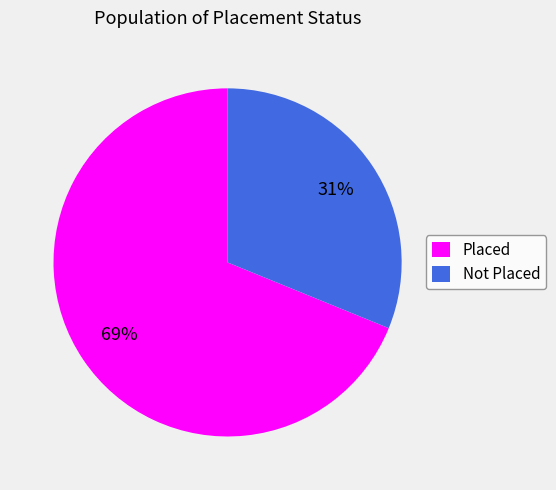

Which slice is the largest?

Placed